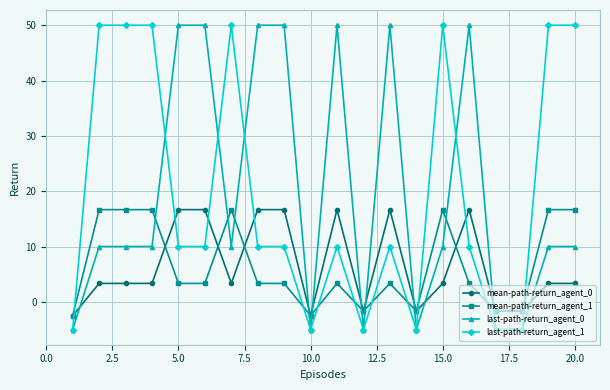

What is the sum of all mean-path-return_agent_1 values?

128.3